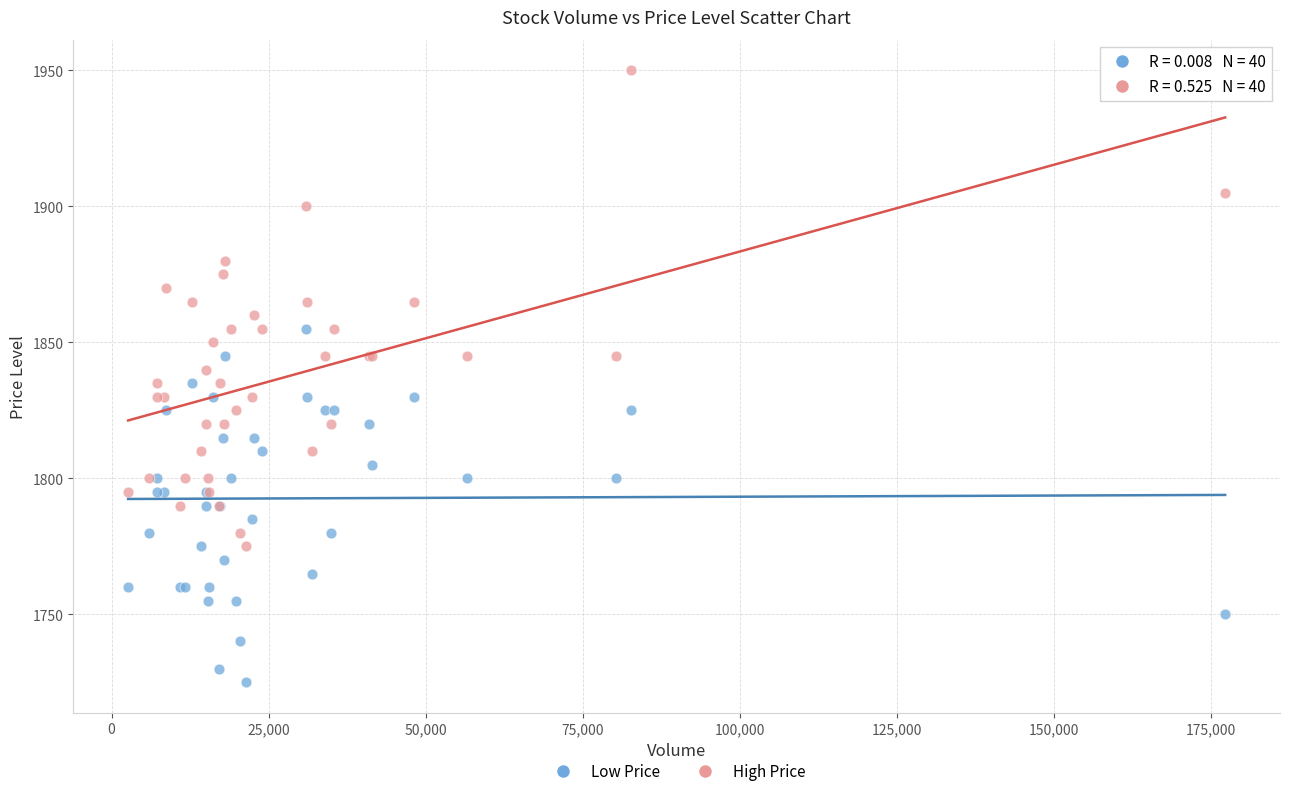

Which series has the widest spread of Y values?

High Price